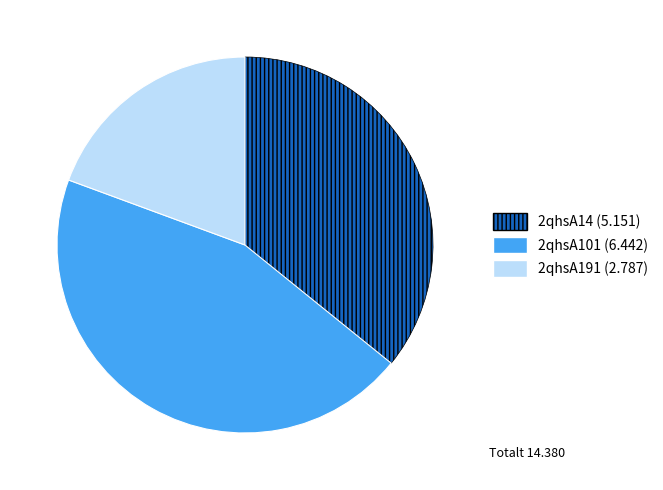

Which category has the biggest portion of the pie?

2qhsA101